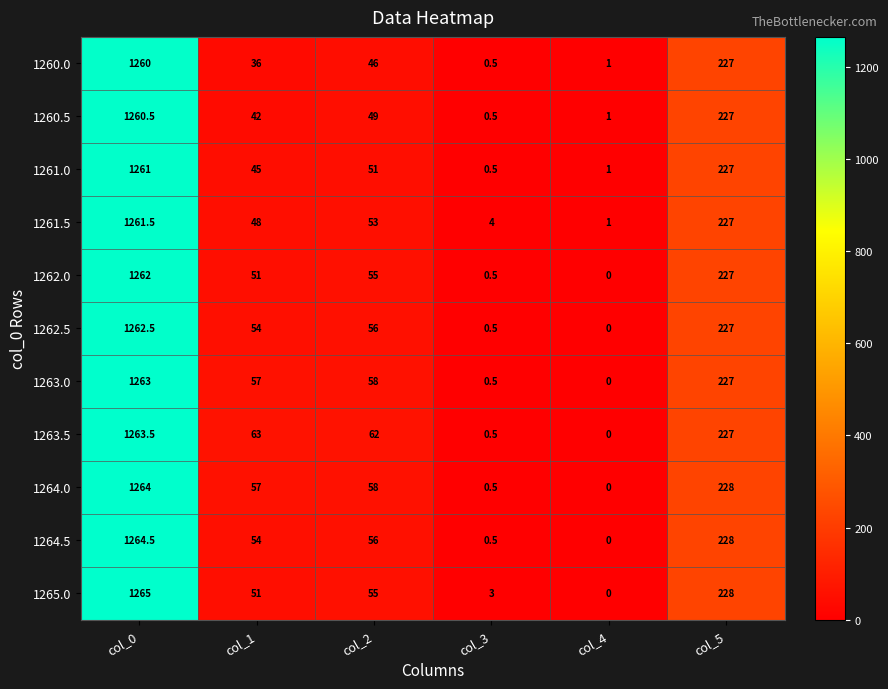

The 1263.0 series shows 90.3 at col_5. True or false?

False